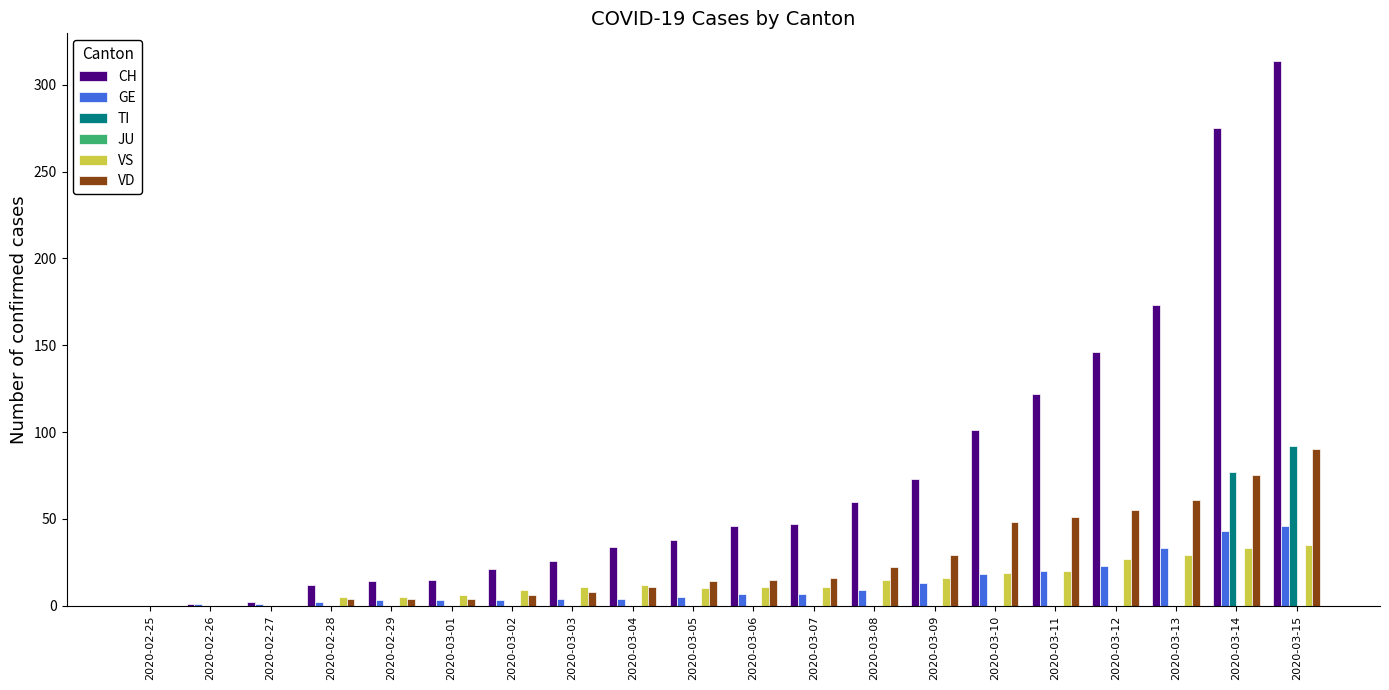

At which label does VD reach its peak?

2020-03-15